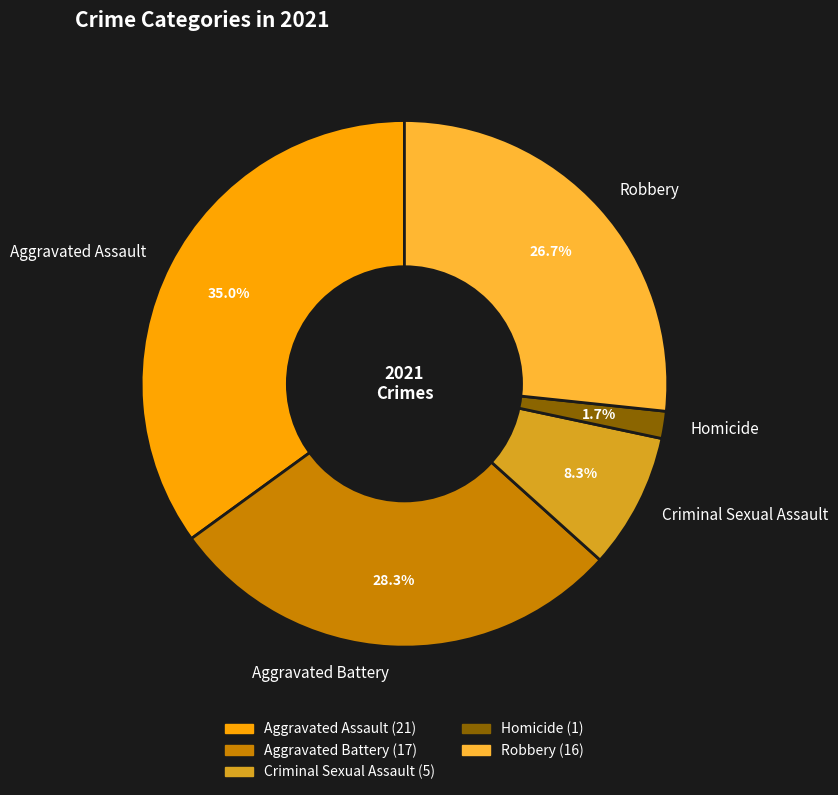

How many segments does this pie chart have?

5